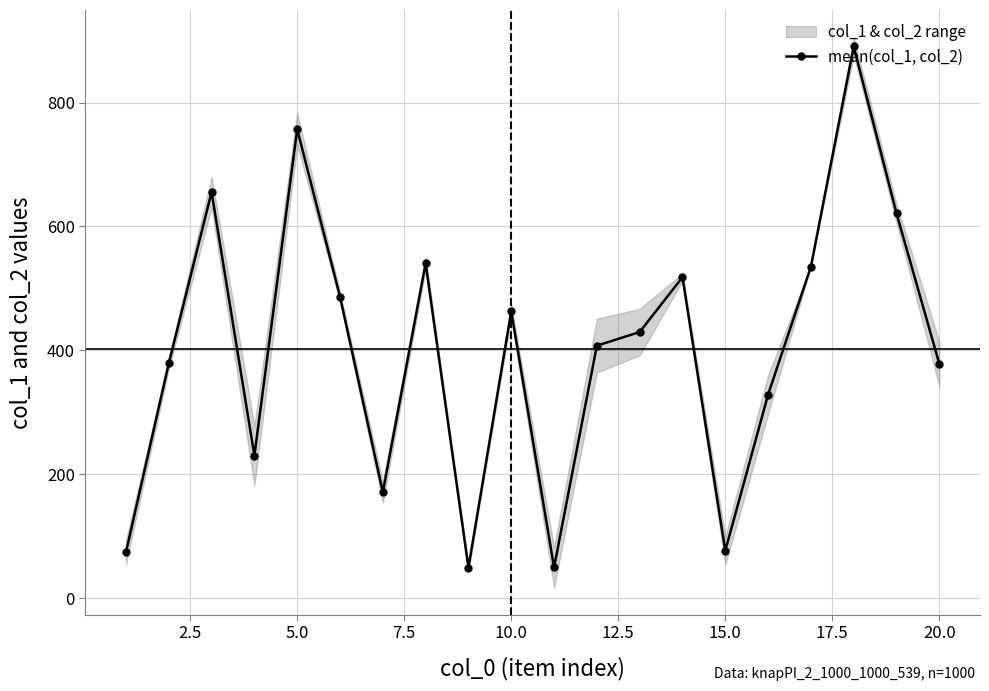

Reading left to right, extract all data points from this chart.

74.0	379.0	655.5	230.0	757.0	486.5	171.0	540.5	49.0	463.0	49.5	407.5	429.5	518.0	76.5	328.5	535.0	890.5	621.0	378.0